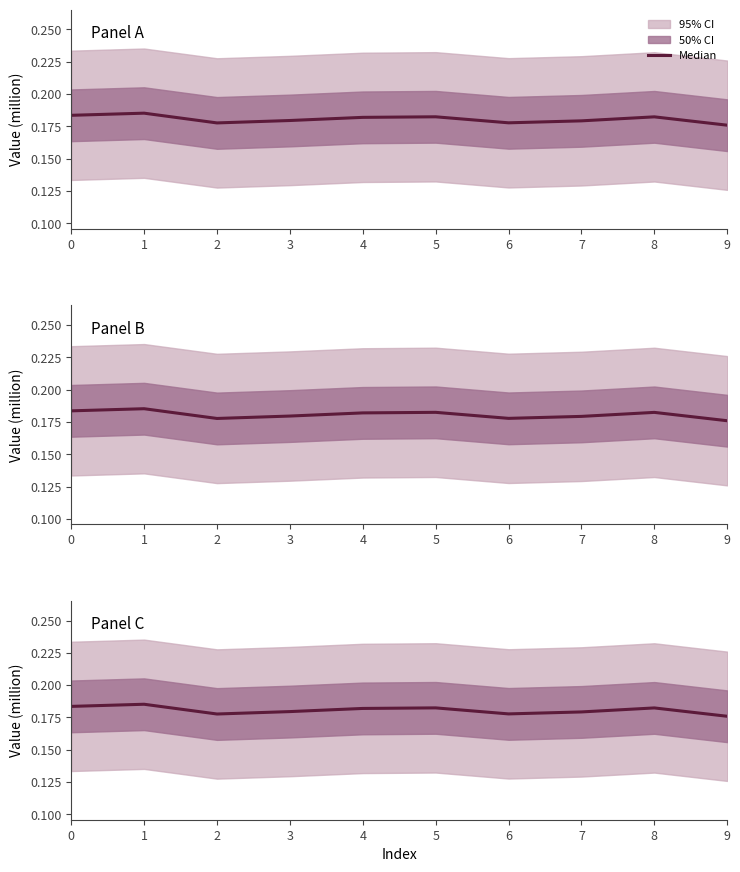

Count the values in the range 0 to 1.

10